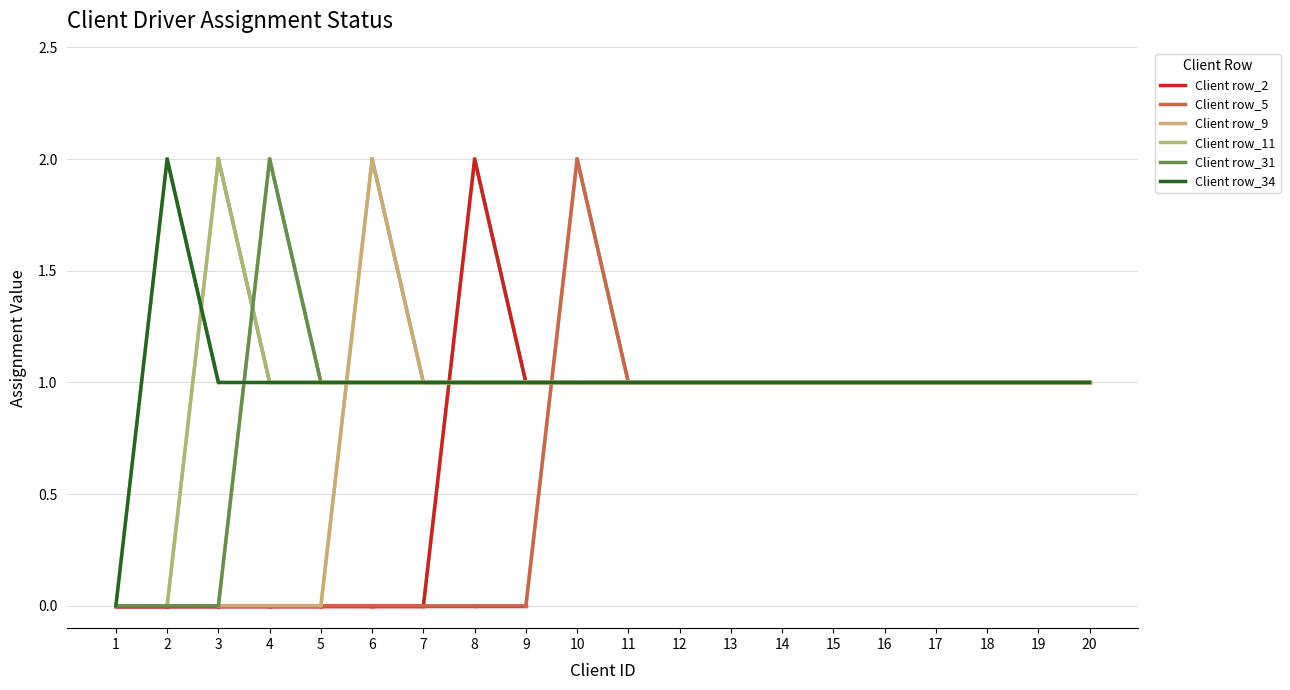

Is this an area chart (filled region under the line)?

No